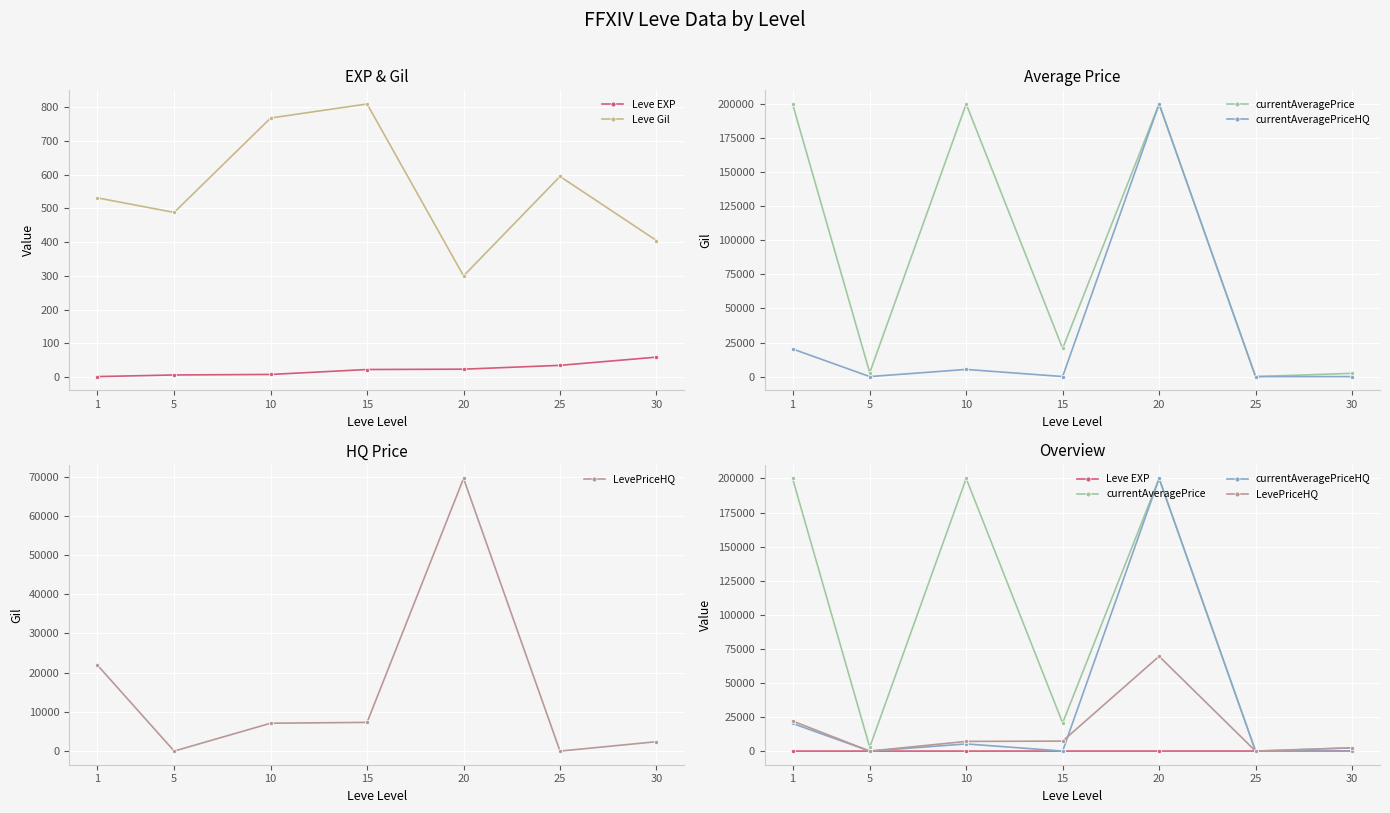

Which series has the largest total across all categories?

currentAveragePrice